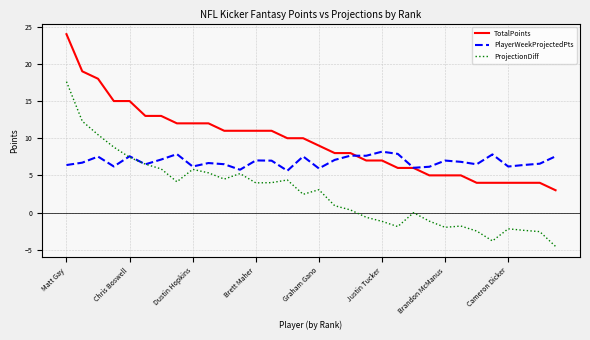

Rank the series by their maximum value, from lowest to highest.

PlayerWeekProjectedPts, ProjectionDiff, TotalPoints